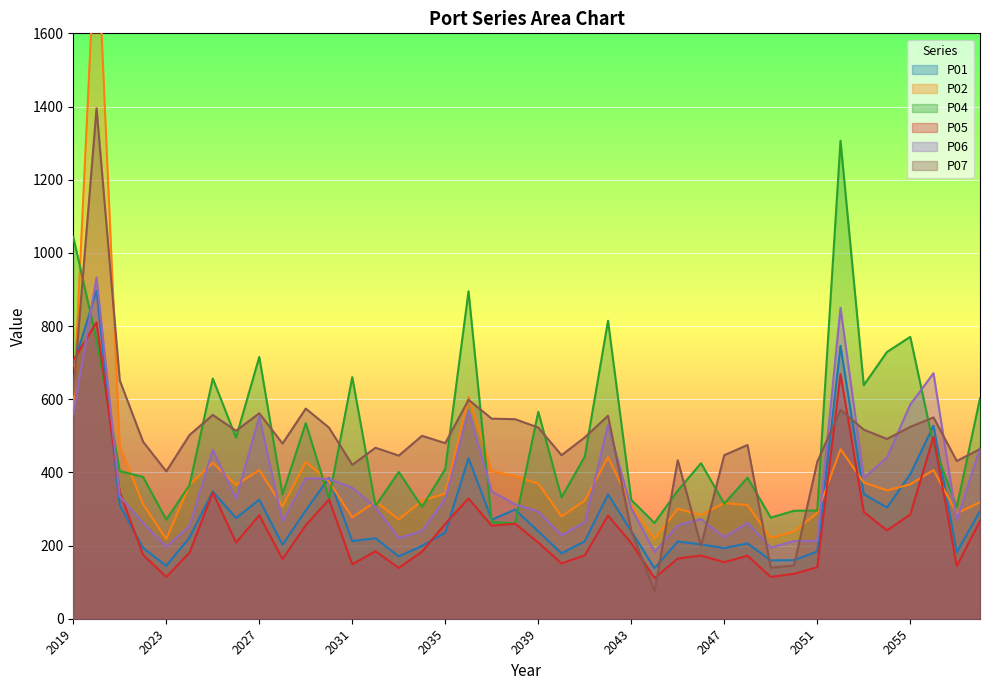

Read the P04 value at 2041.

443.0